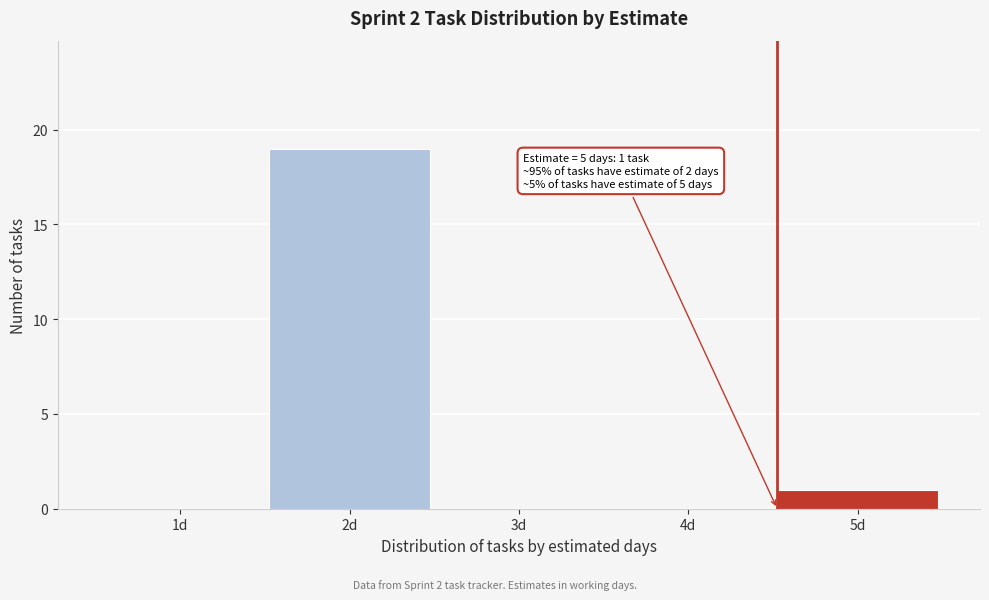

Reading left to right, what are all the values shown in this chart?

1d=0	2d=19	3d=0	4d=0	5d=1